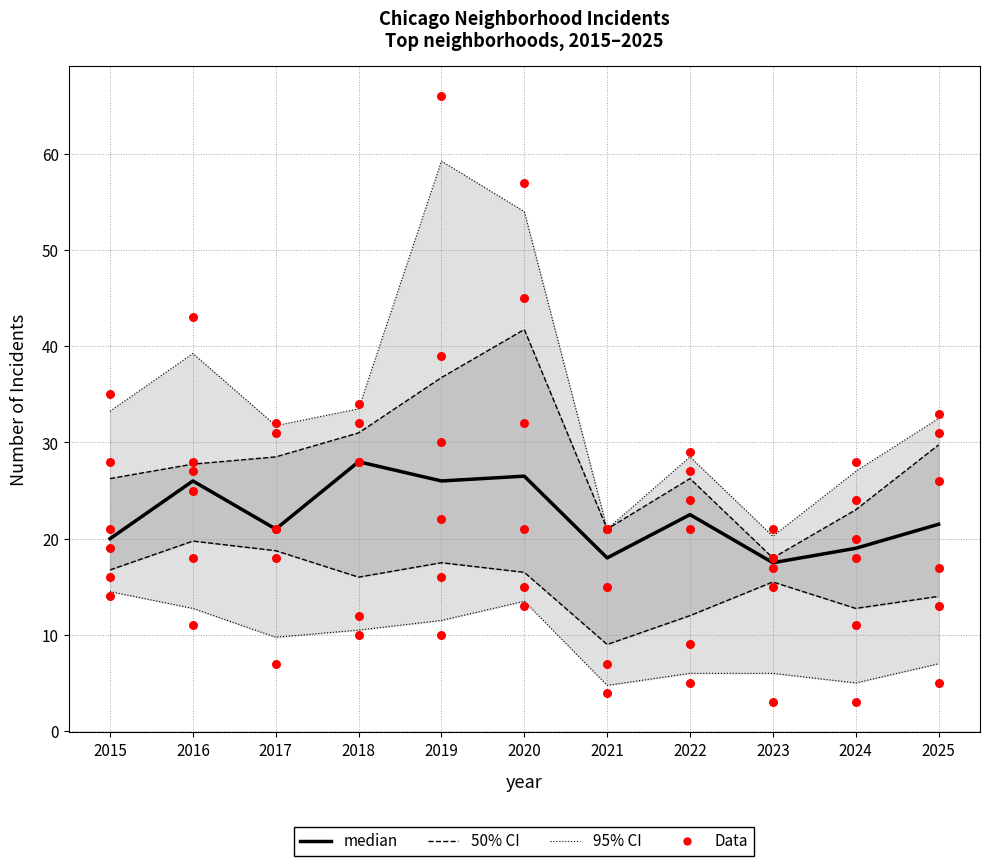

What is the change in value from 2015 to 2023?

-2.5